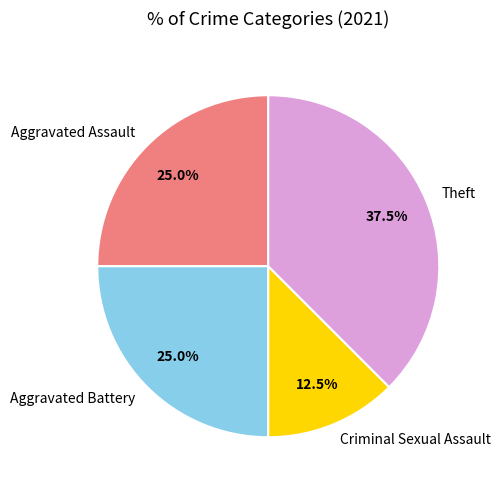

Which has a higher value, Aggravated Assault or Criminal Sexual Assault?

Aggravated Assault